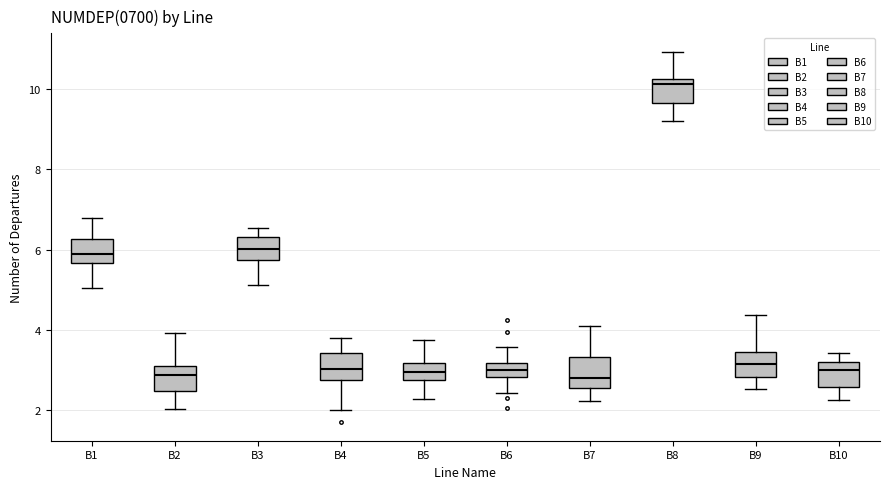

Where is the lower edge of the box for B5 on the y-axis? The values are not printed on the chart, so give them approximately, as read against the axis.

2.8